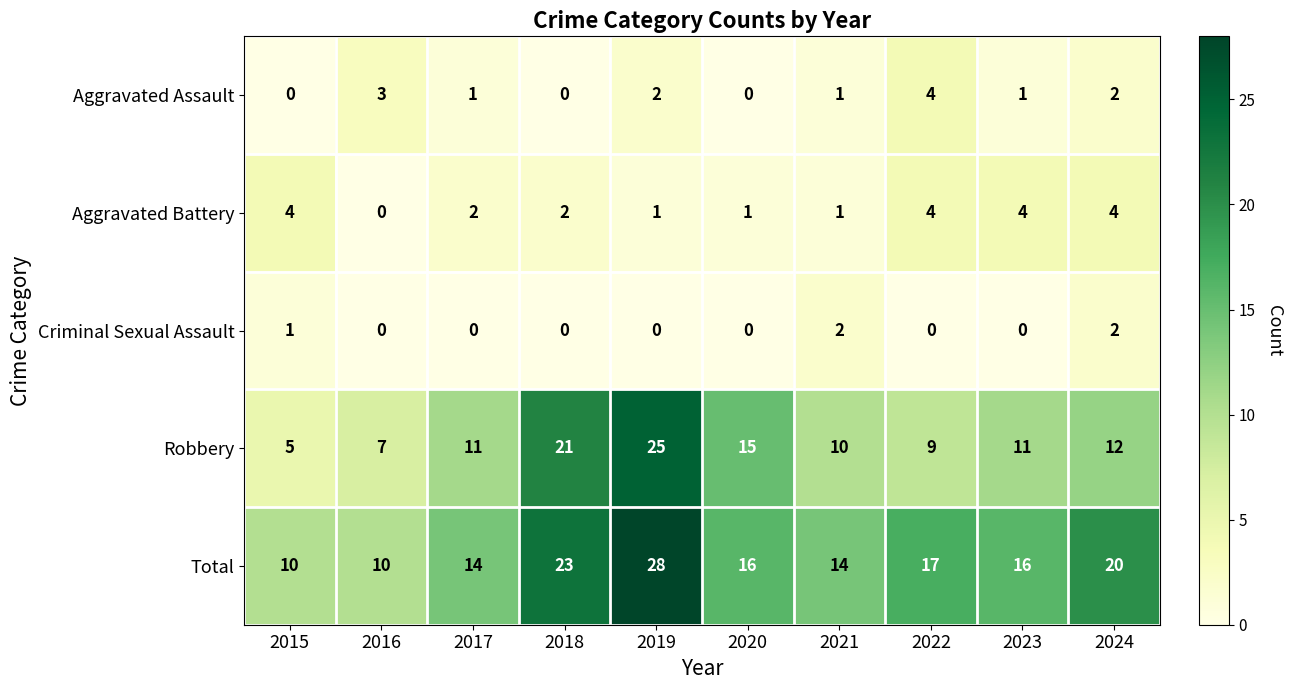

Which category has the highest value across all series?

2019